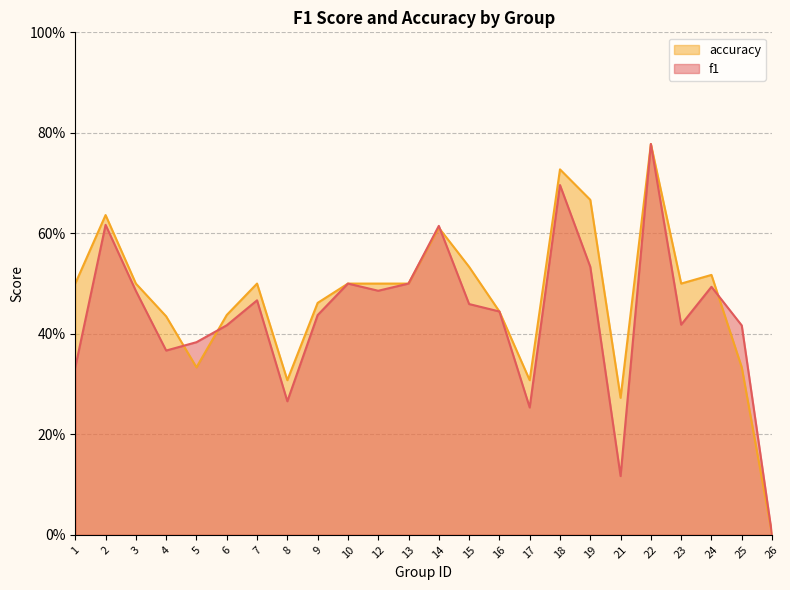

At which category does accuracy reach its first local peak?

2